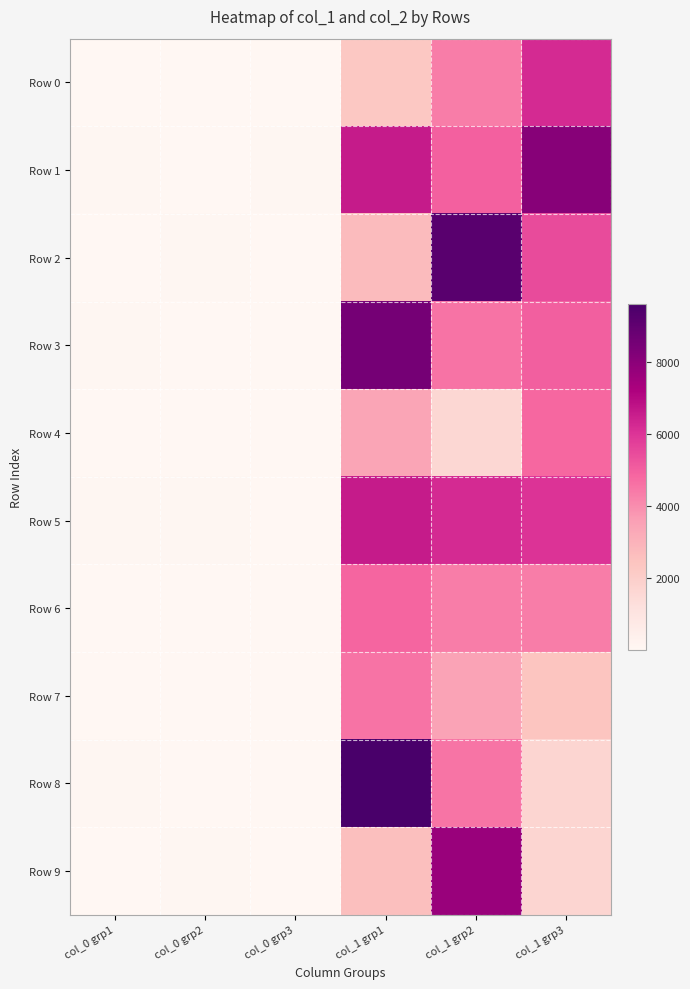

Reading left to right, extract all data points from this chart.

Row 0: col_0 grp1=41	col_0 grp2=47	col_0 grp3=56	col_1 grp1=2296	col_1 grp2=4338	col_1 grp3=6214
Row 1: col_0 grp1=64	col_0 grp2=50	col_0 grp3=68	col_1 grp1=6577	col_1 grp2=4985	col_1 grp3=8095
Row 2: col_0 grp1=38	col_0 grp2=77	col_0 grp3=35	col_1 grp1=2727	col_1 grp2=9165	col_1 grp3=5447
Row 3: col_0 grp1=78	col_0 grp2=33	col_0 grp3=39	col_1 grp1=8503	col_1 grp2=4567	col_1 grp3=5003
Row 4: col_0 grp1=31	col_0 grp2=29	col_0 grp3=37	col_1 grp1=3404	col_1 grp2=1624	col_1 grp3=4835
Row 5: col_0 grp1=74	col_0 grp2=77	col_0 grp3=45	col_1 grp1=6575	col_1 grp2=6221	col_1 grp3=6036
Row 6: col_0 grp1=35	col_0 grp2=38	col_0 grp3=39	col_1 grp1=4881	col_1 grp2=4352	col_1 grp3=4350
Row 7: col_0 grp1=53	col_0 grp2=44	col_0 grp3=32	col_1 grp1=4554	col_1 grp2=3472	col_1 grp3=2384
Row 8: col_0 grp1=72	col_0 grp2=34	col_0 grp3=30	col_1 grp1=9594	col_1 grp2=4543	col_1 grp3=1680
Row 9: col_0 grp1=24	col_0 grp2=62	col_0 grp3=30	col_1 grp1=2570	col_1 grp2=7660	col_1 grp3=1680